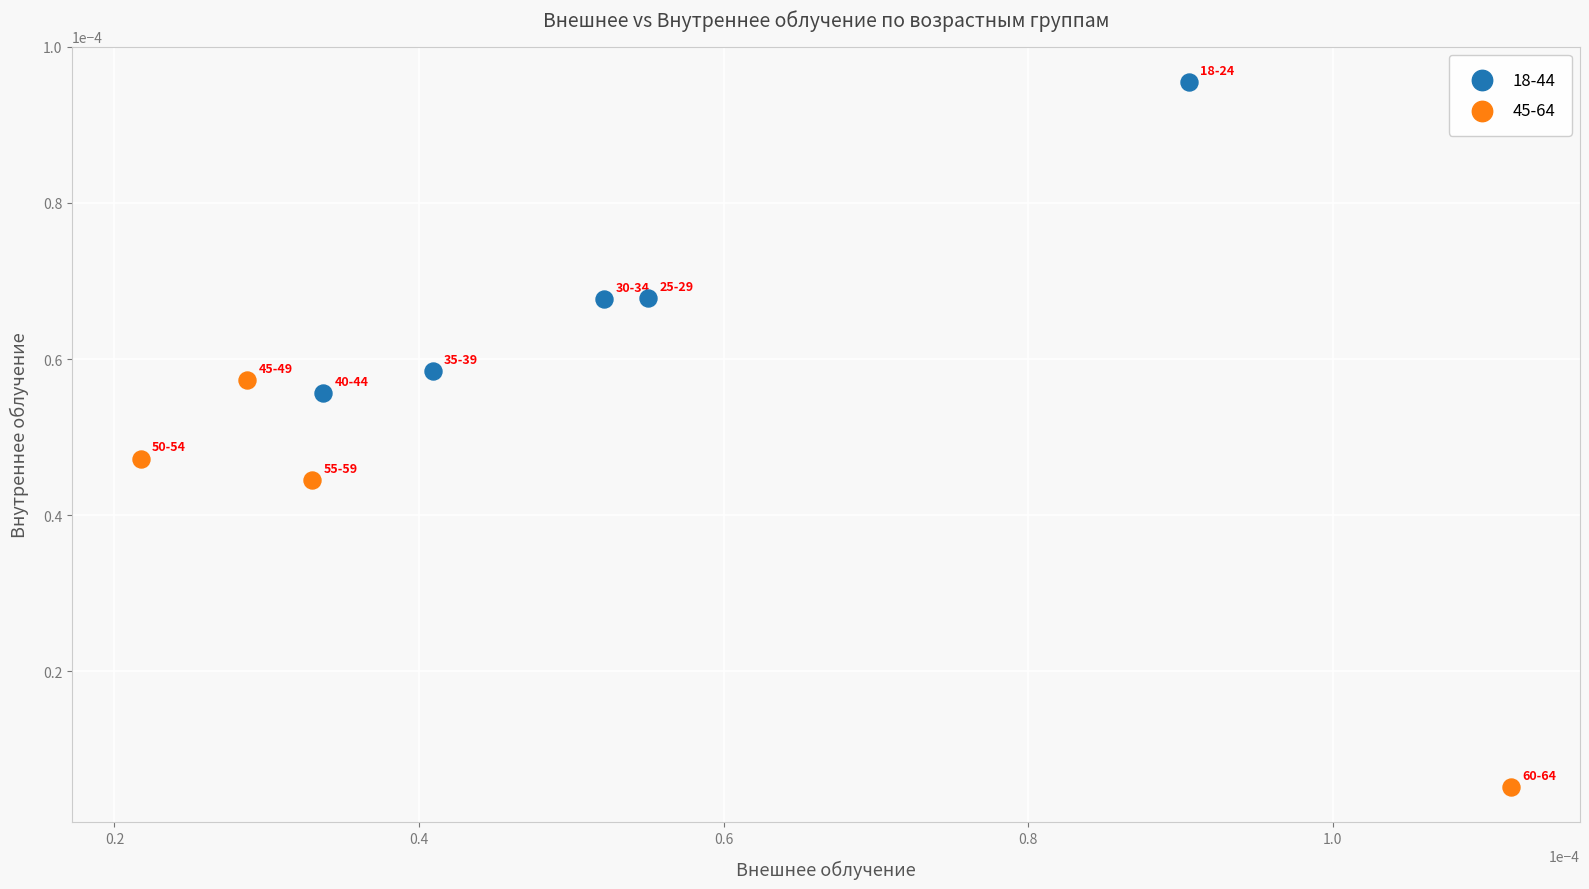

Which series has the largest Y range (max minus min)?

45-64